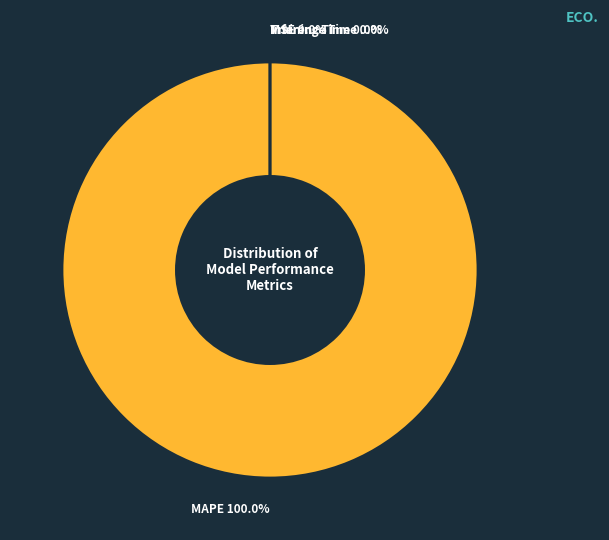

Which has a higher value, MSE or MAPE?

MAPE